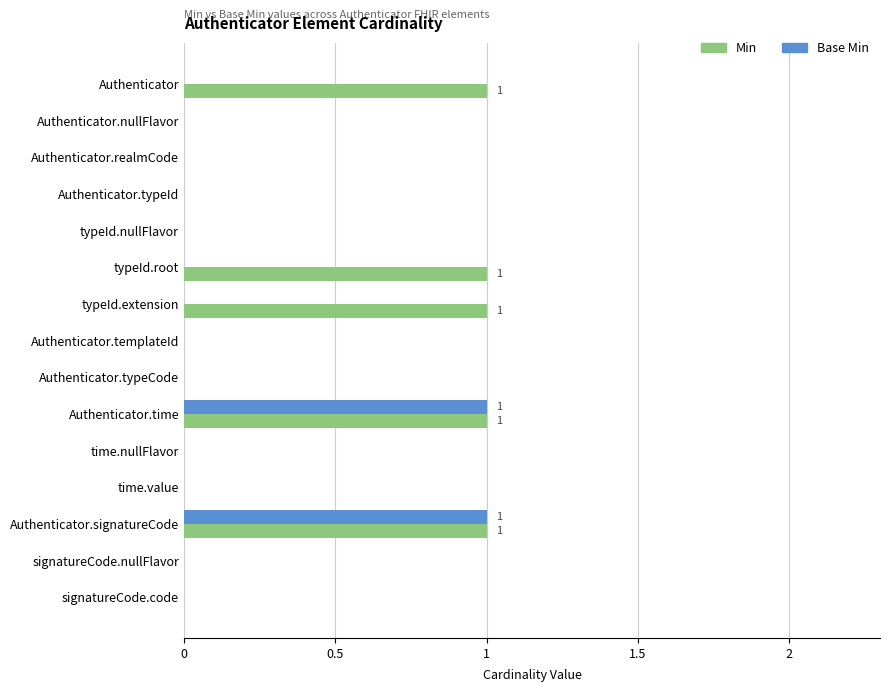

Which series has the largest total across all categories?

Min